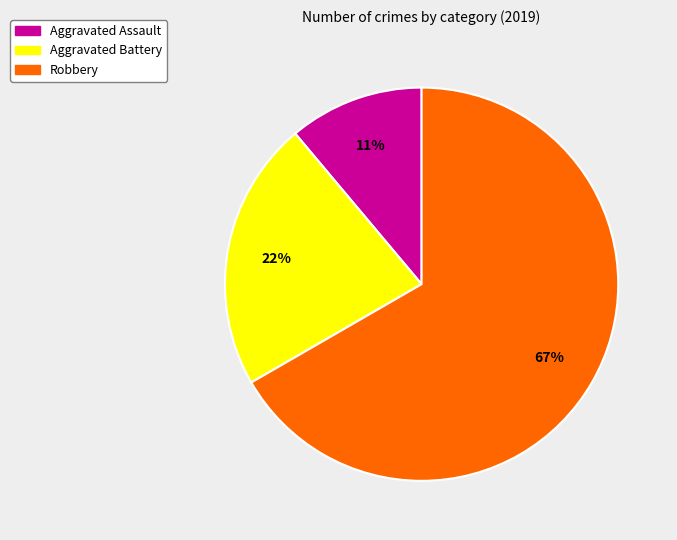

Rank the categories by value from highest to lowest.

Robbery, Aggravated Battery, Aggravated Assault